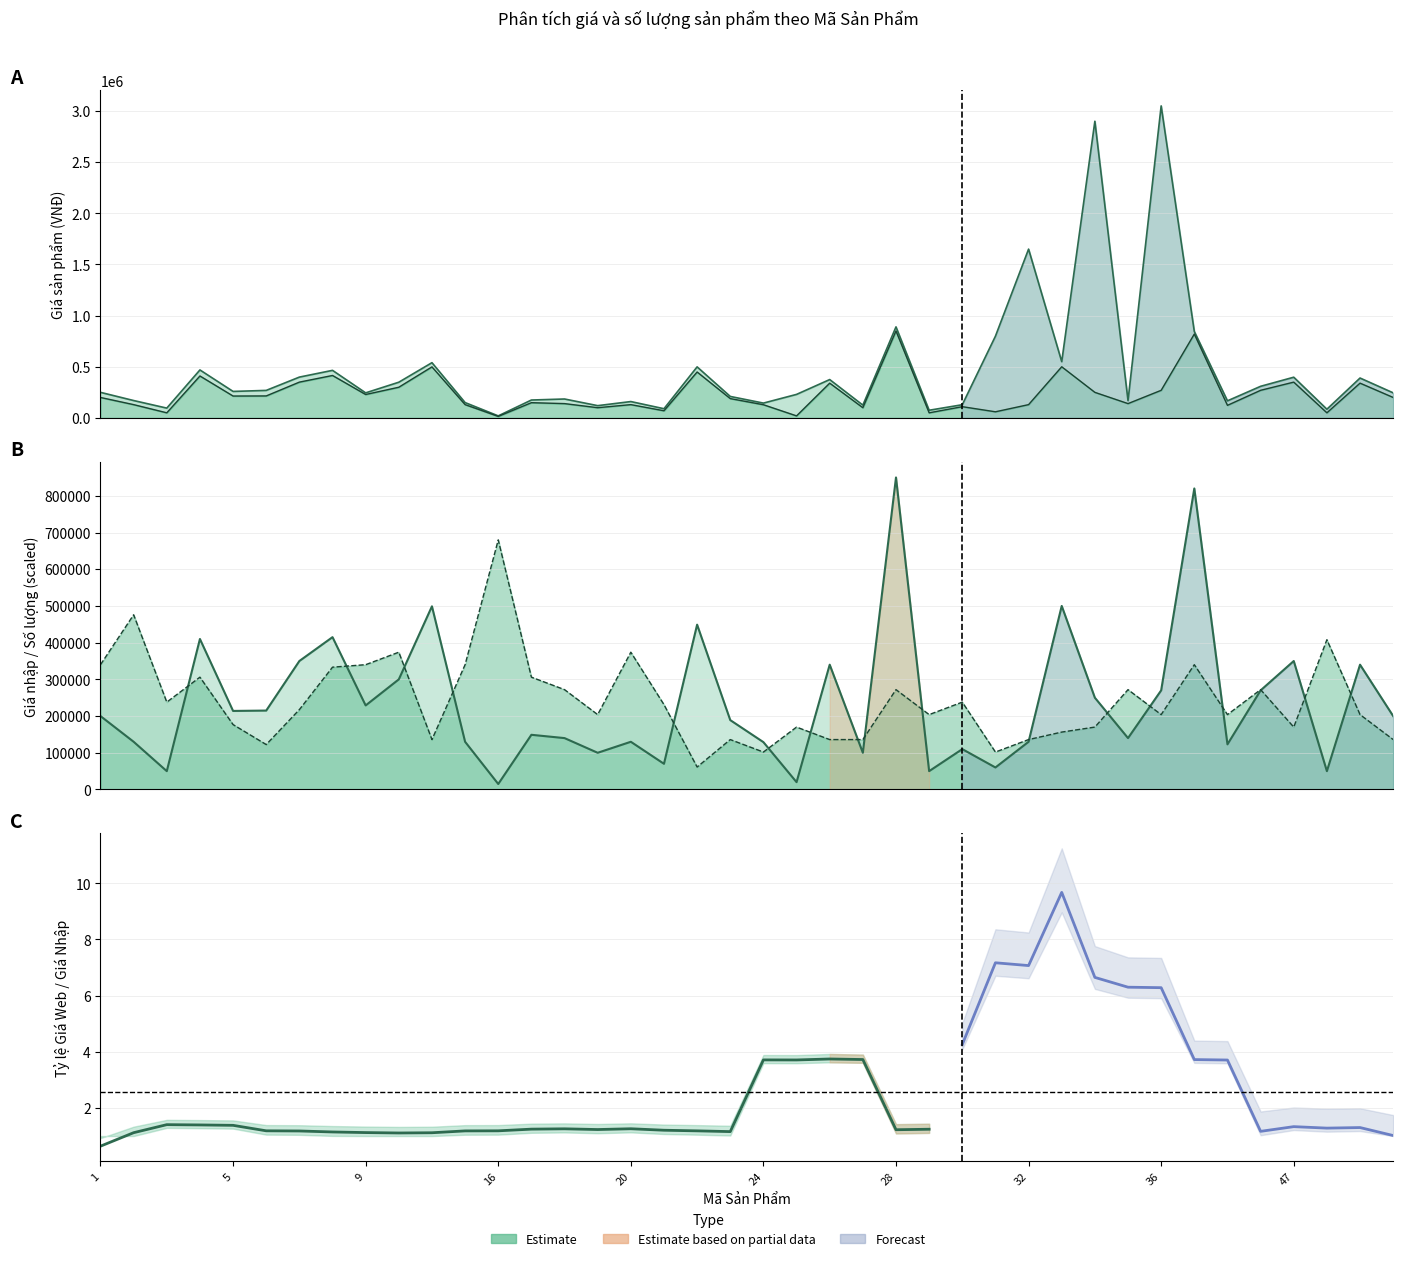

How many lines are shown in the chart?

3